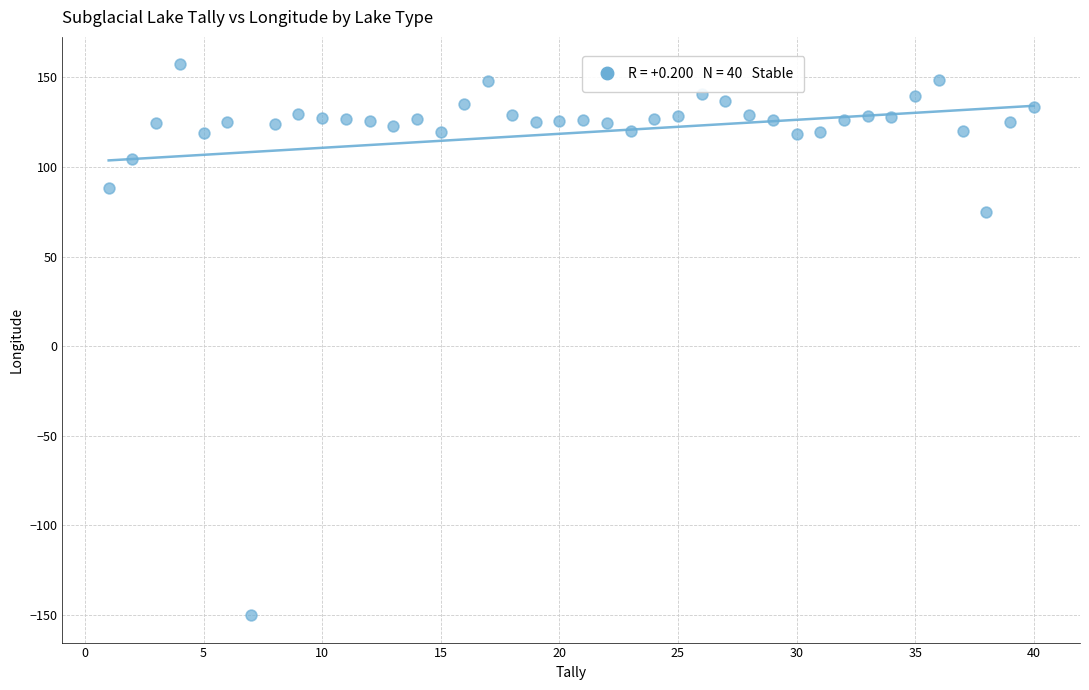

What Y value in the scatter plot is closest to 3?

75.0